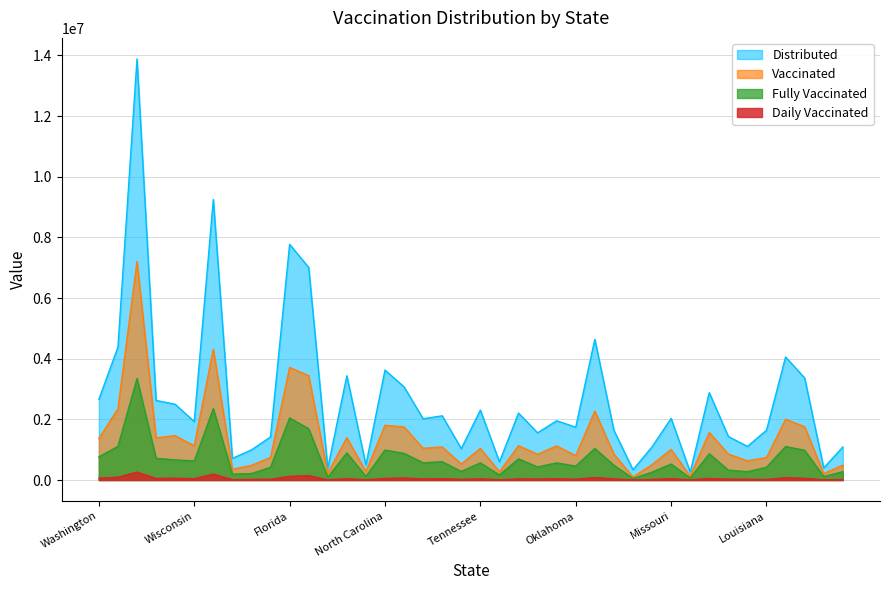

What are all the series names shown in the legend?

Distributed, Vaccinated, Fully Vaccinated, Daily Vaccinated